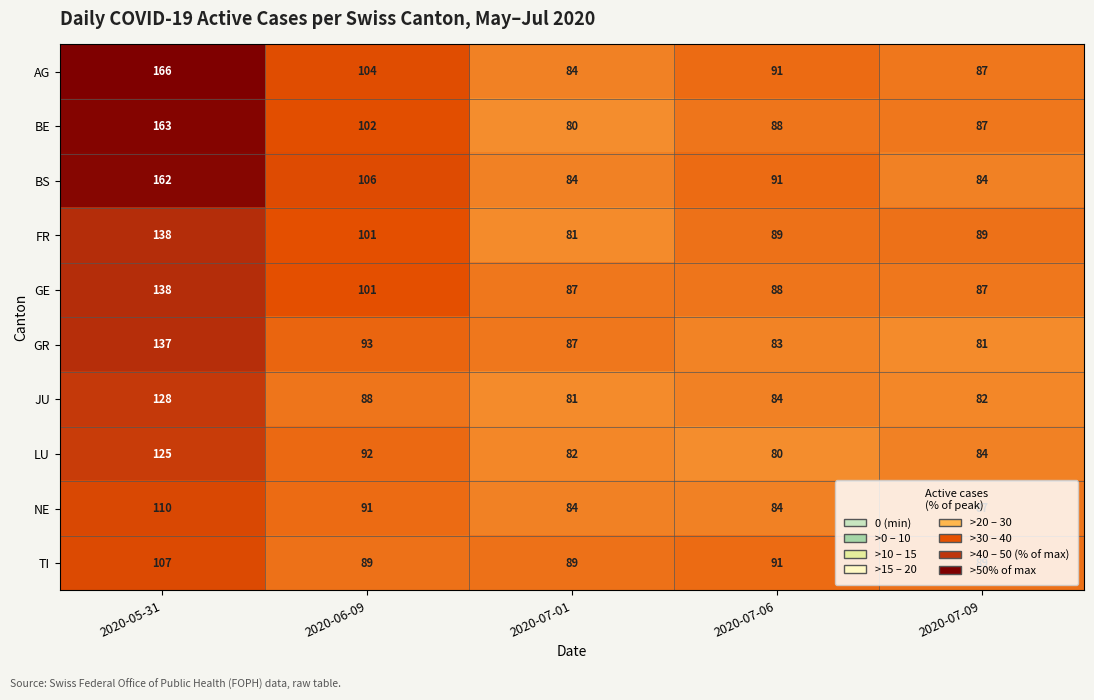

What is the lowest value of the AG series?

84